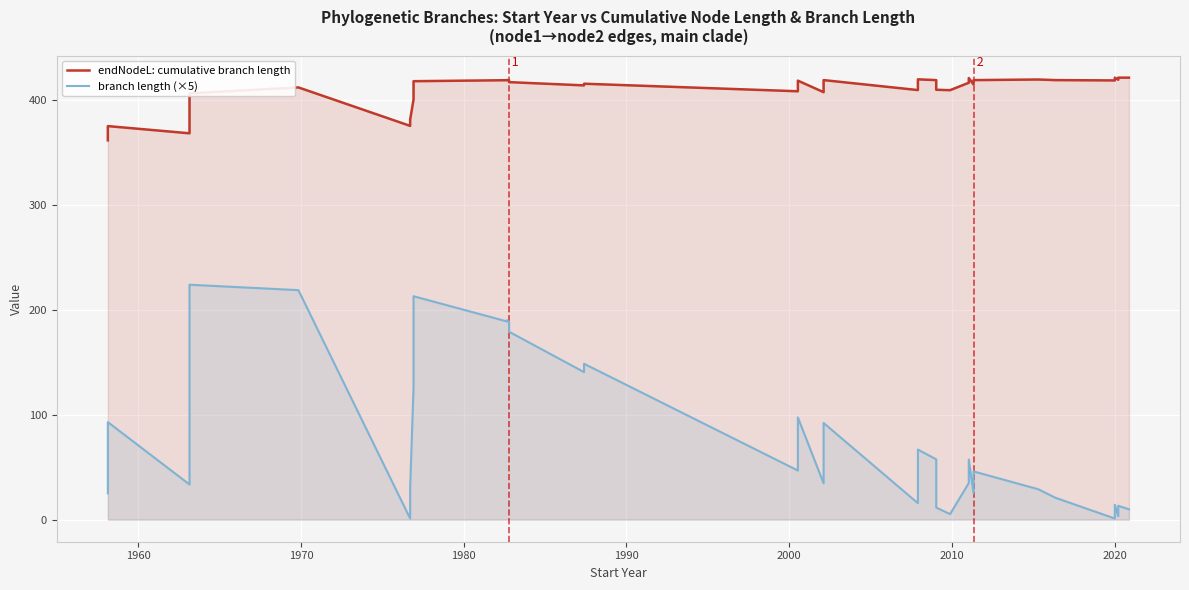

In branch length (×5), how many points are higher than both neighbors (excluding endpoints)?

12